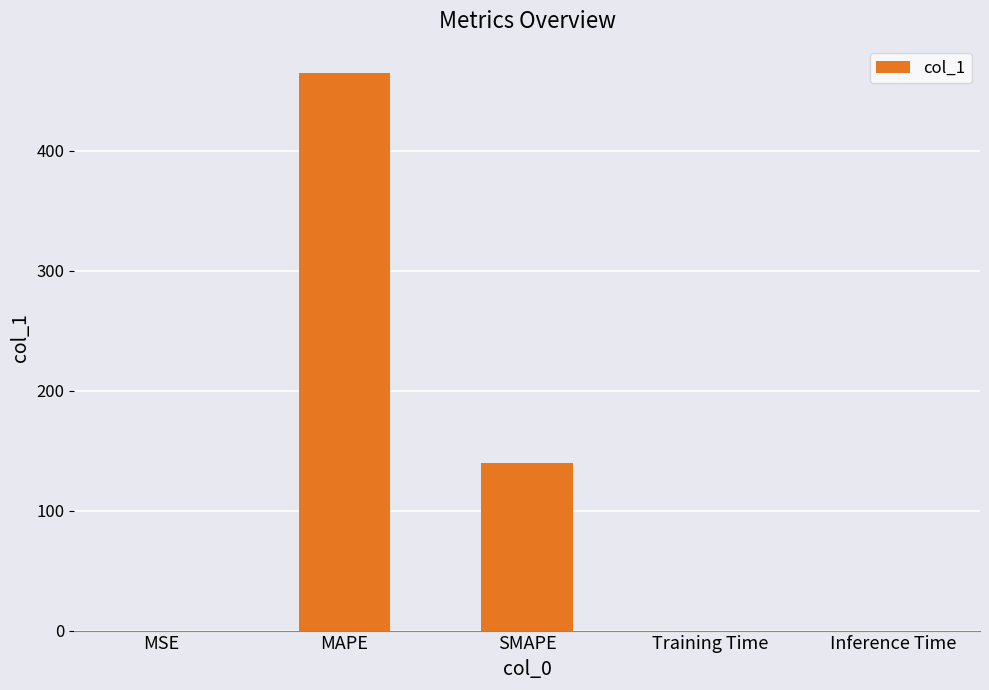

What value does the data have at MAPE?

465.1